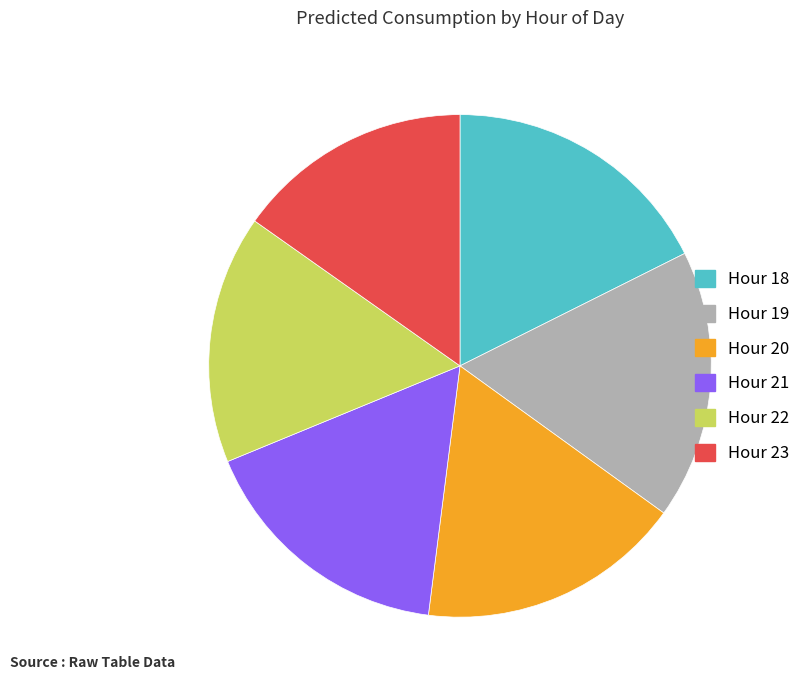

Is there a majority slice in this chart?

No